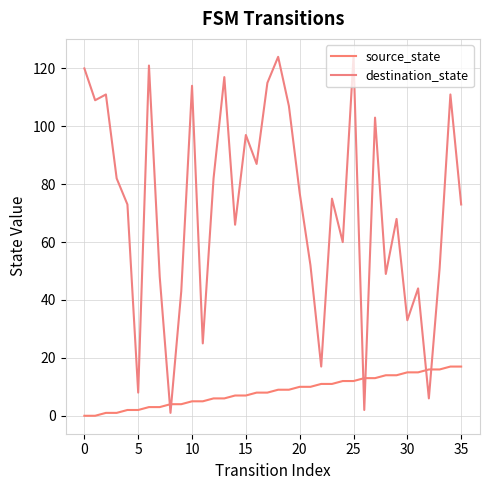

List the series in order of their peak value, lowest first.

source_state, destination_state